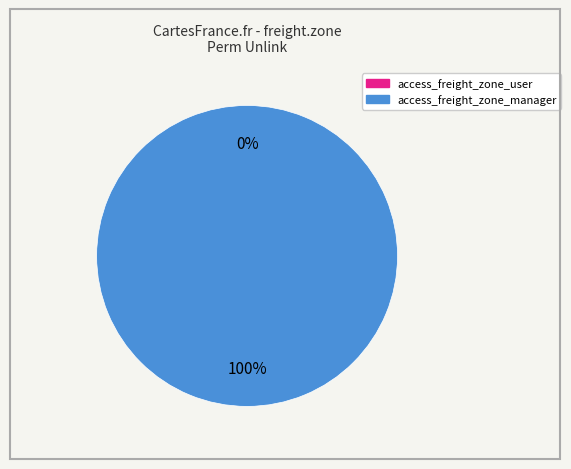

Is it true that access_freight_zone_user is 1% of the pie?

False